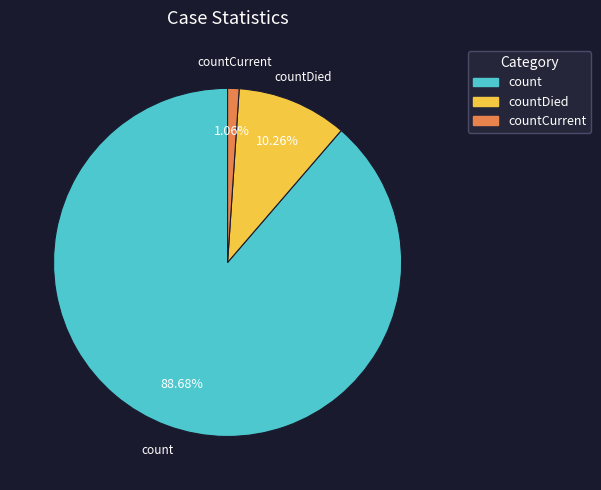

Does any single category account for the majority?

Yes